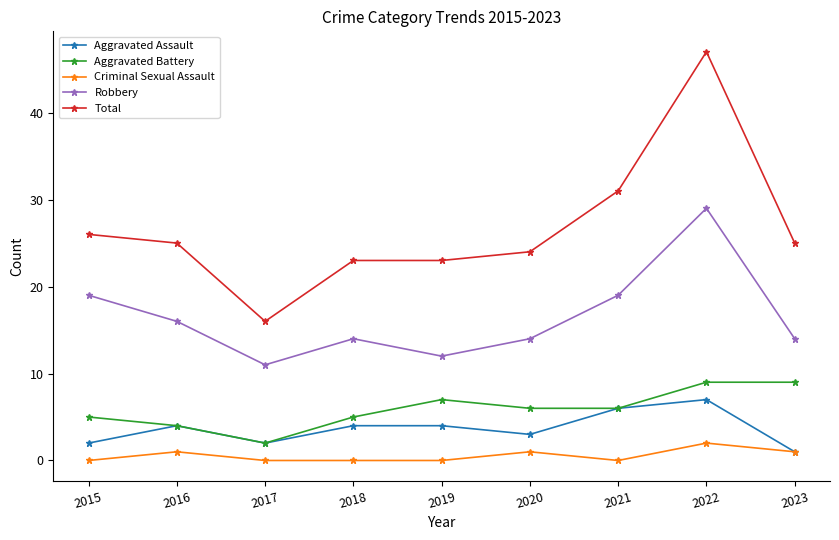

What is the sum of all Aggravated Assault values?

33